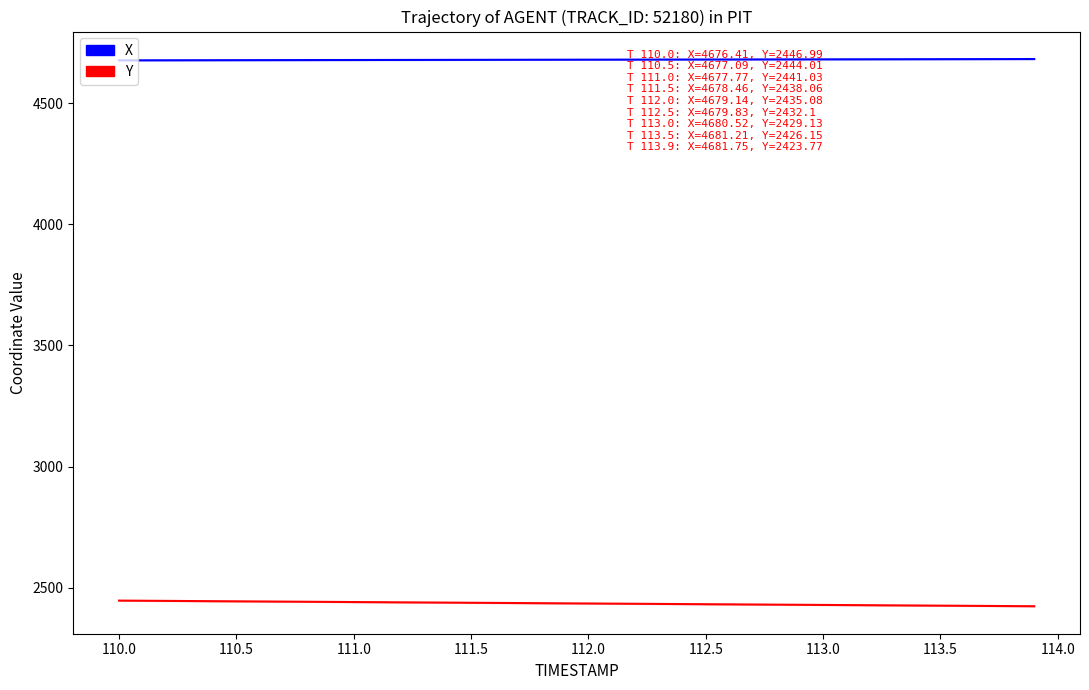

What is the difference between the second highest and minimum values in the Y series?

22.6